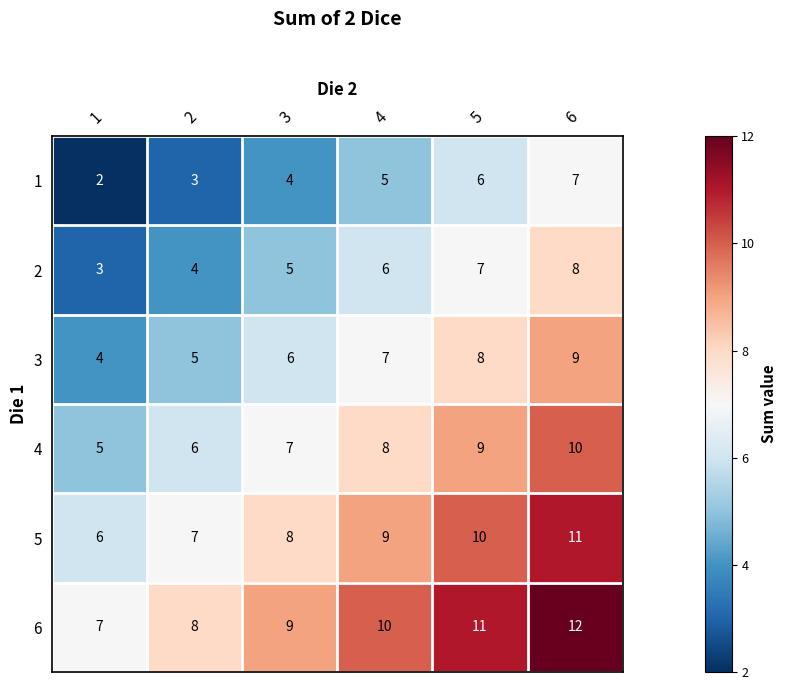

How many data points does each series have?

6